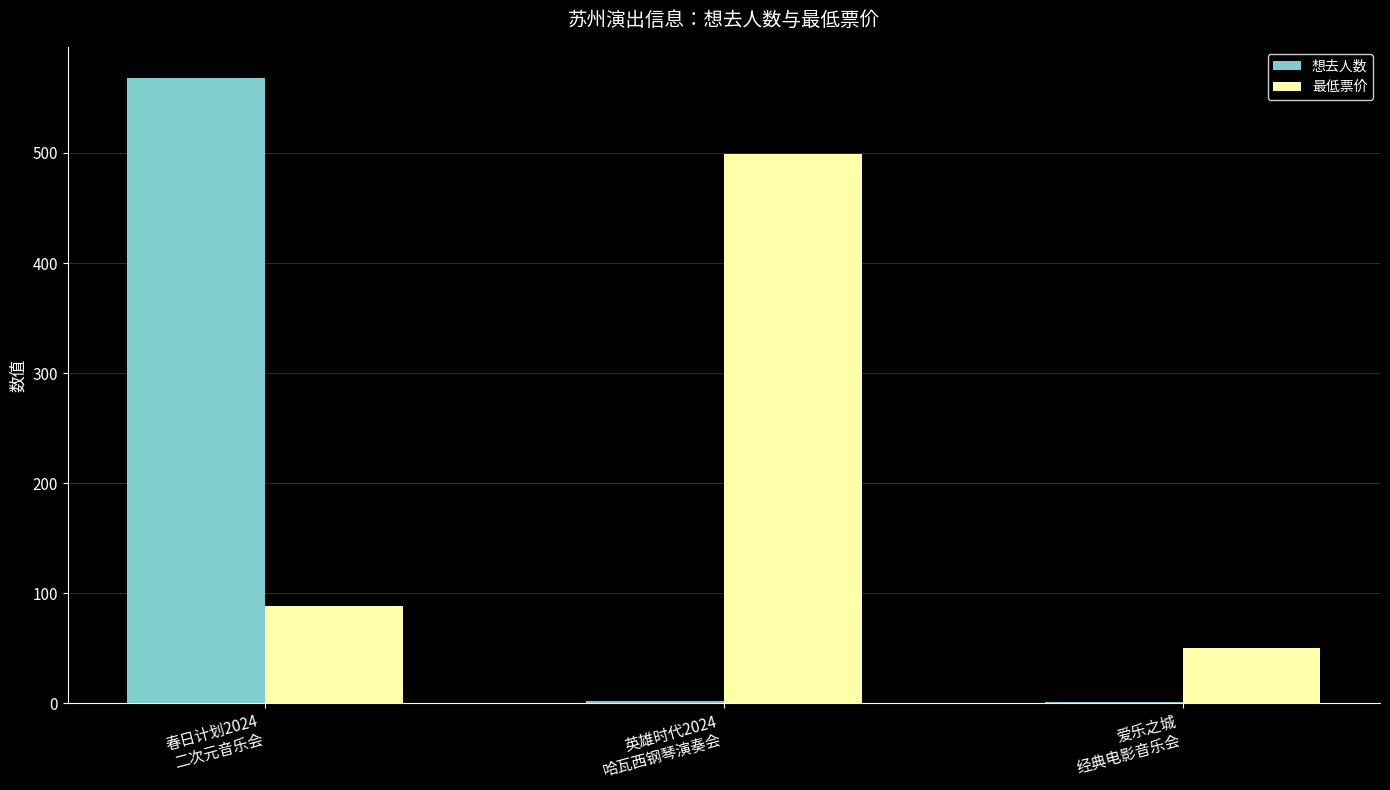

What is the sum of all 最低票价 values?

637